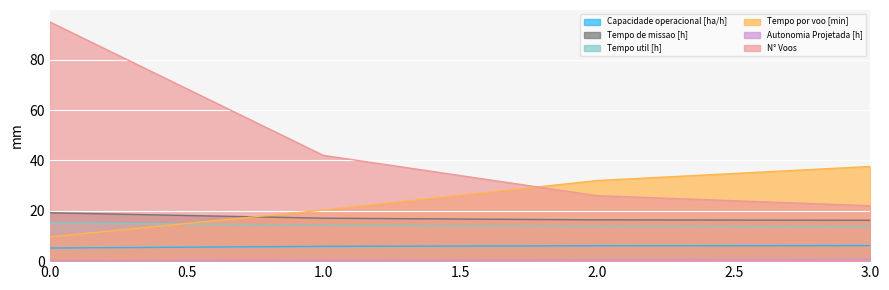

What is the sum of the Capacidade operacional [ha/h] values at 1.0 and 0.0?

11.1